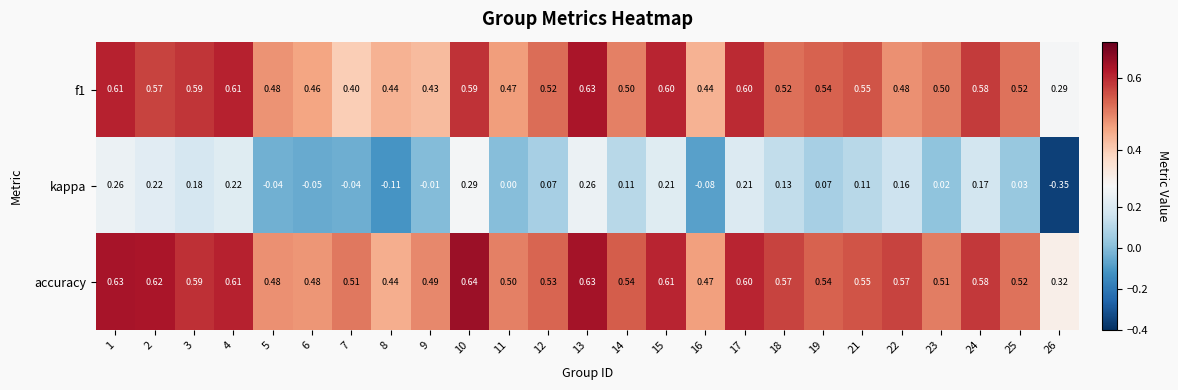

What is the spread (max minus min) of values at 6?

0.5